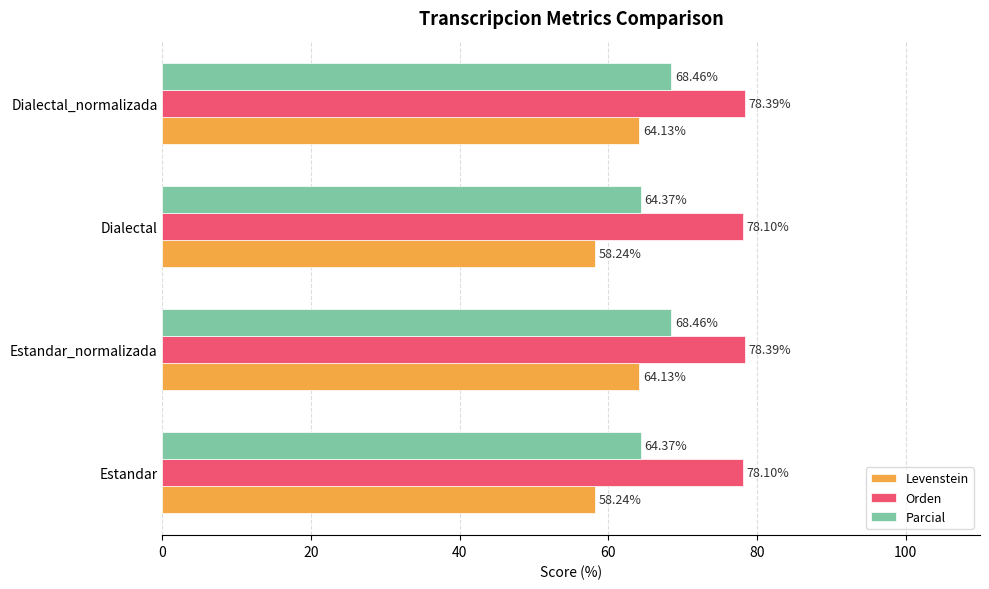

Which series has the largest total across all categories?

Orden